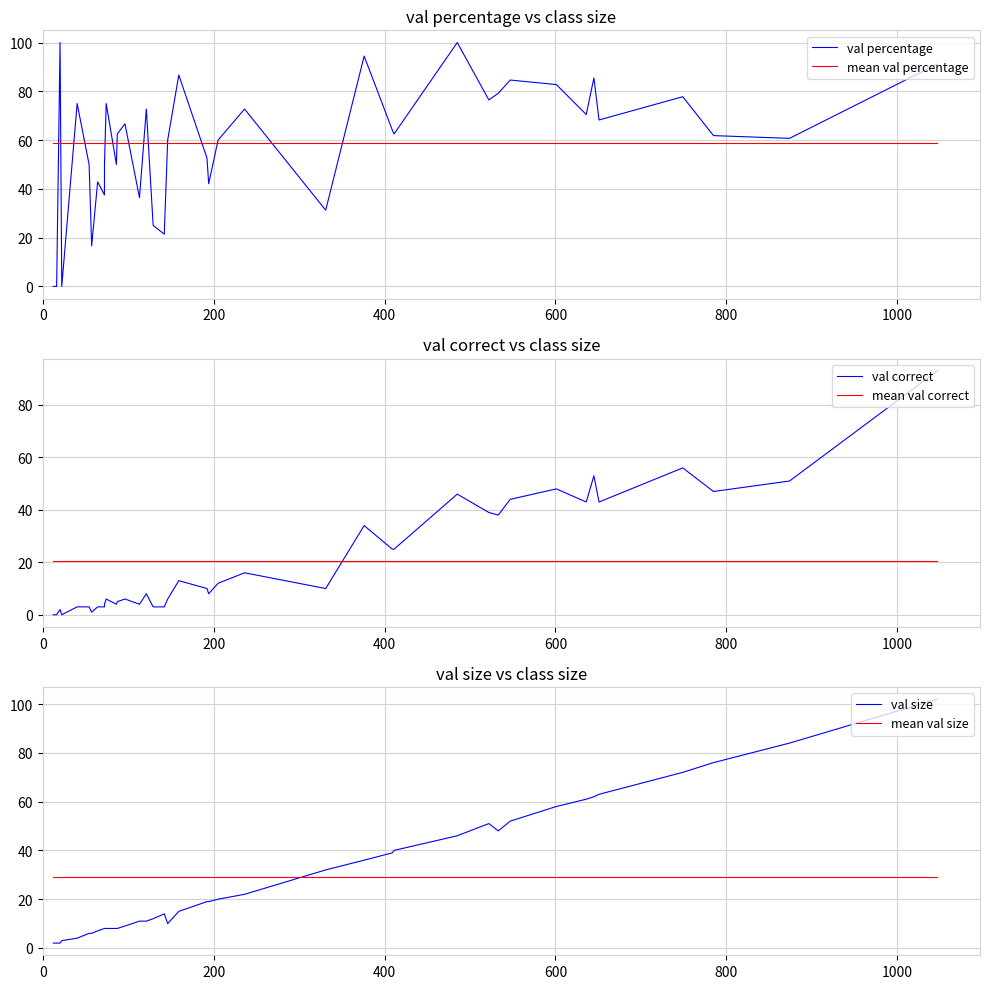

At how many categories does at least one series exceed 9?

40